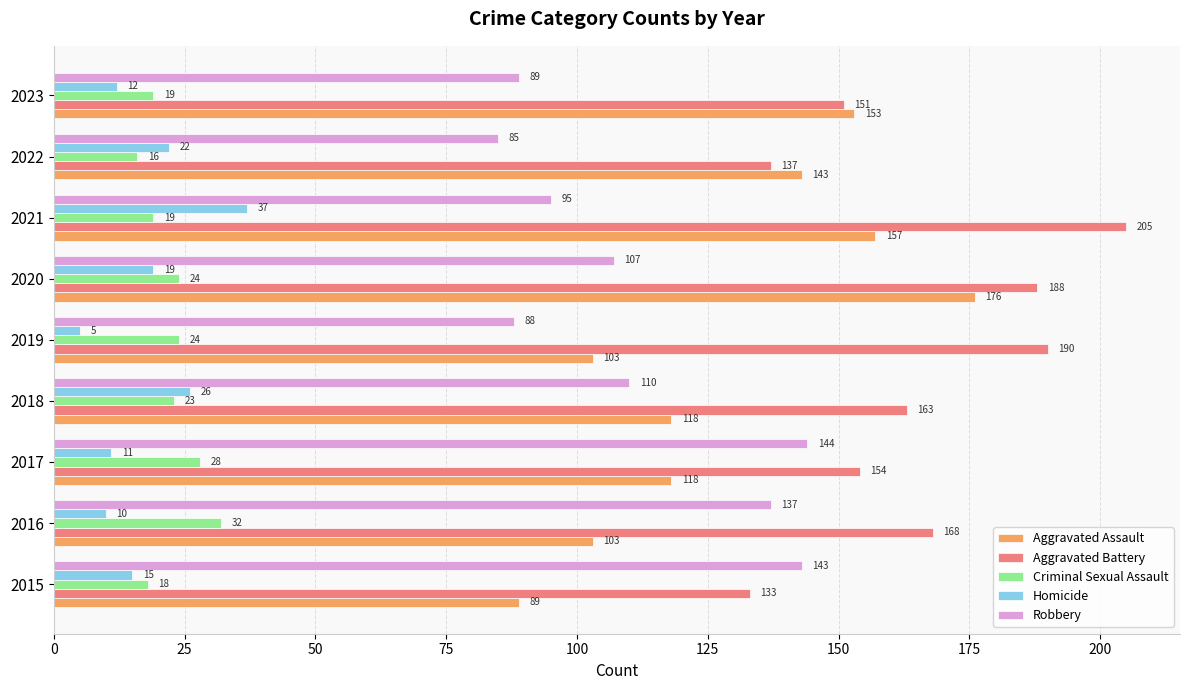

How many data points in Aggravated Assault are less than 118?

3